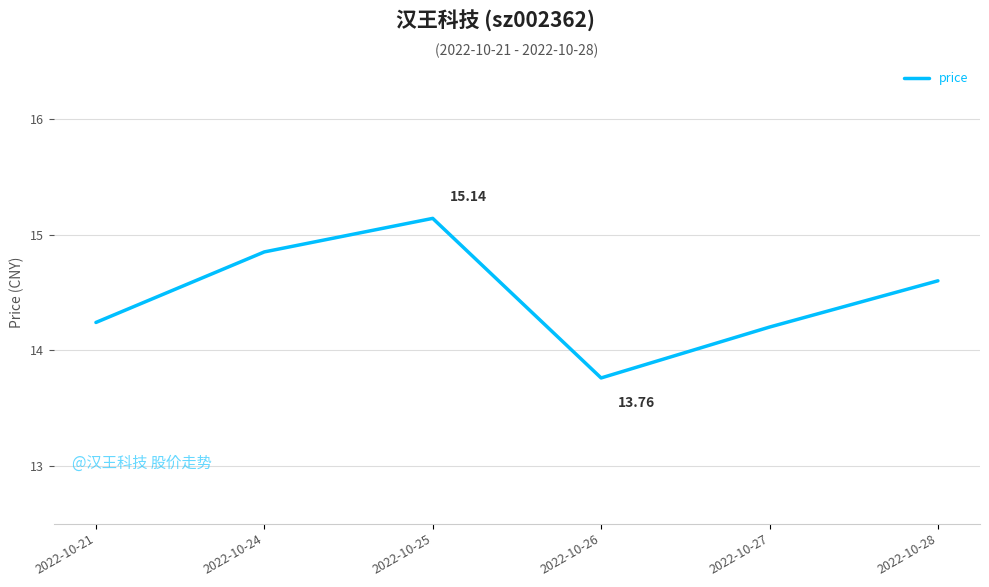

At which label does the data first exceed 14?

2022-10-21